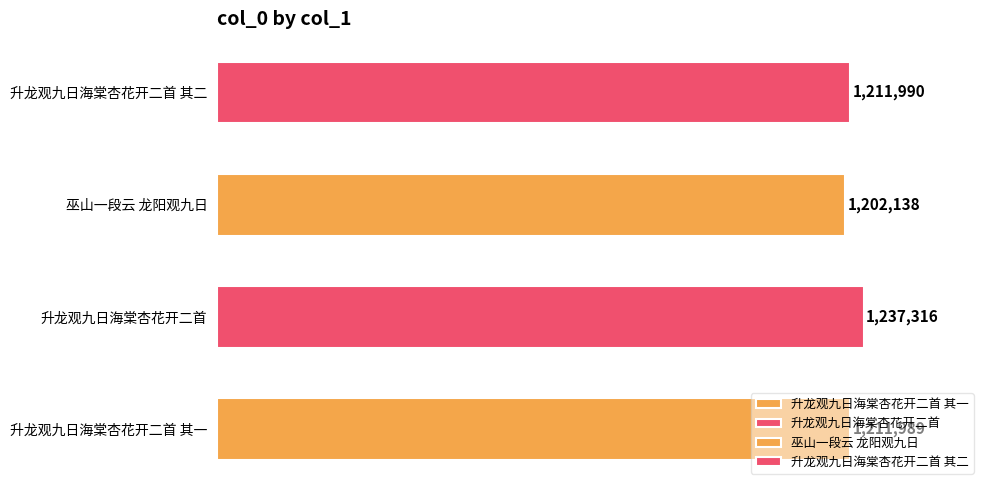

List the labels in order of value, largest first.

升龙观九日海棠杏花开二首, 升龙观九日海棠杏花开二首 其二, 升龙观九日海棠杏花开二首 其一, 巫山一段云 龙阳观九日